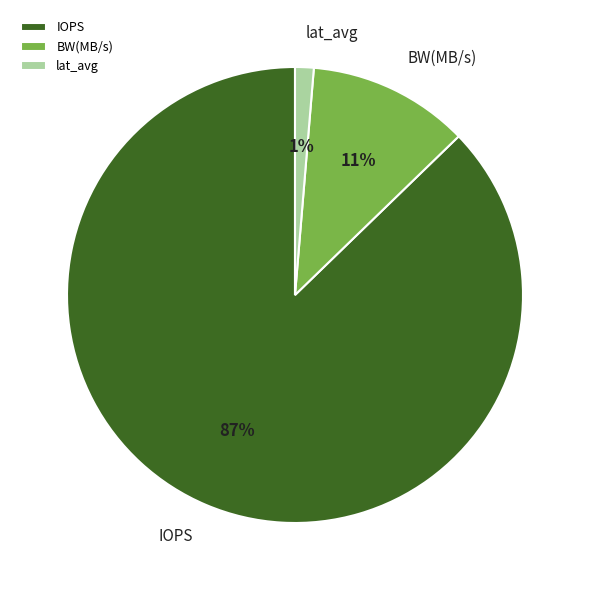

What percentage is the lat_avg slice, to the nearest percent?

1%